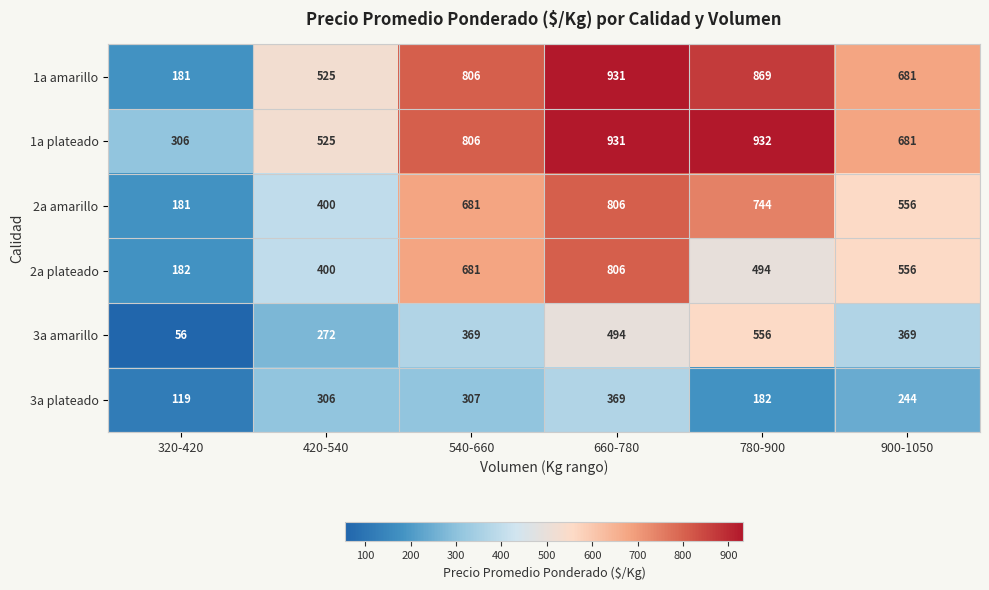

True or false: 3a amarillo has a value of 438 at 420-540.

False